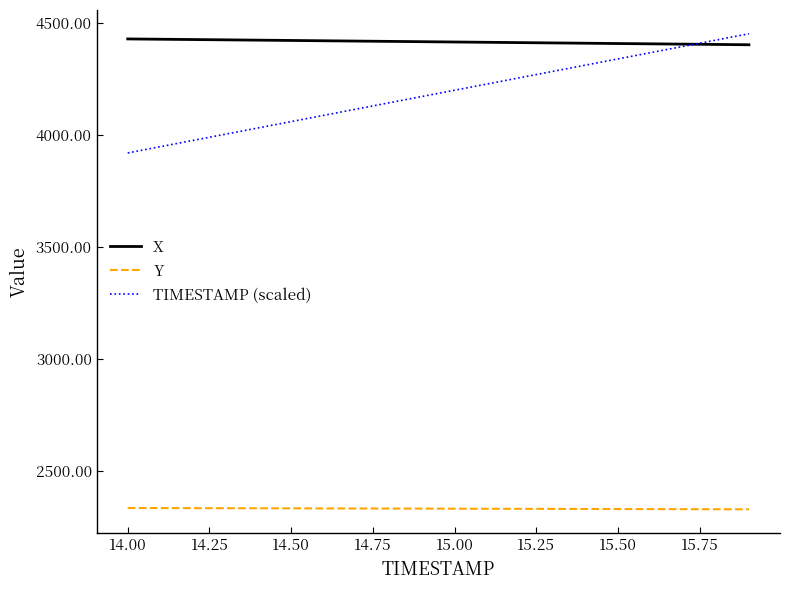

What is the minimum value shown in the chart?

2329.0